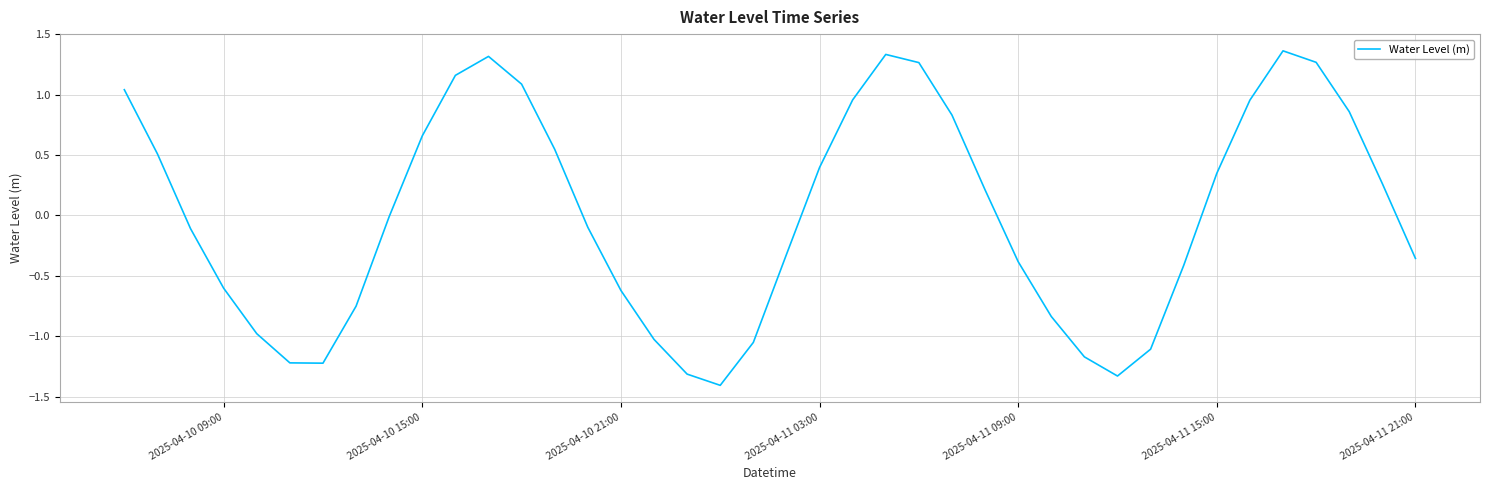

What is the smallest value displayed?

-1.4